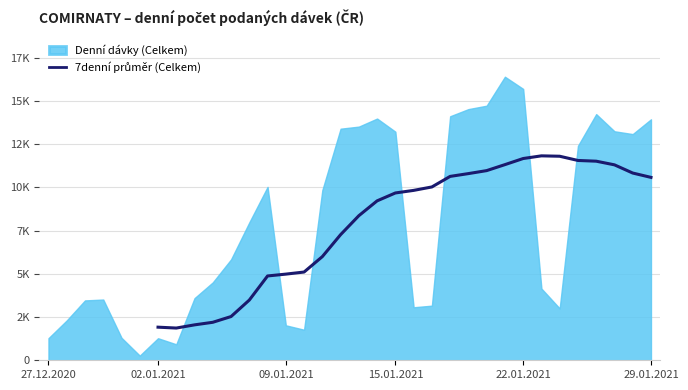

Is it true that the value at 12 is 1486.8?

False